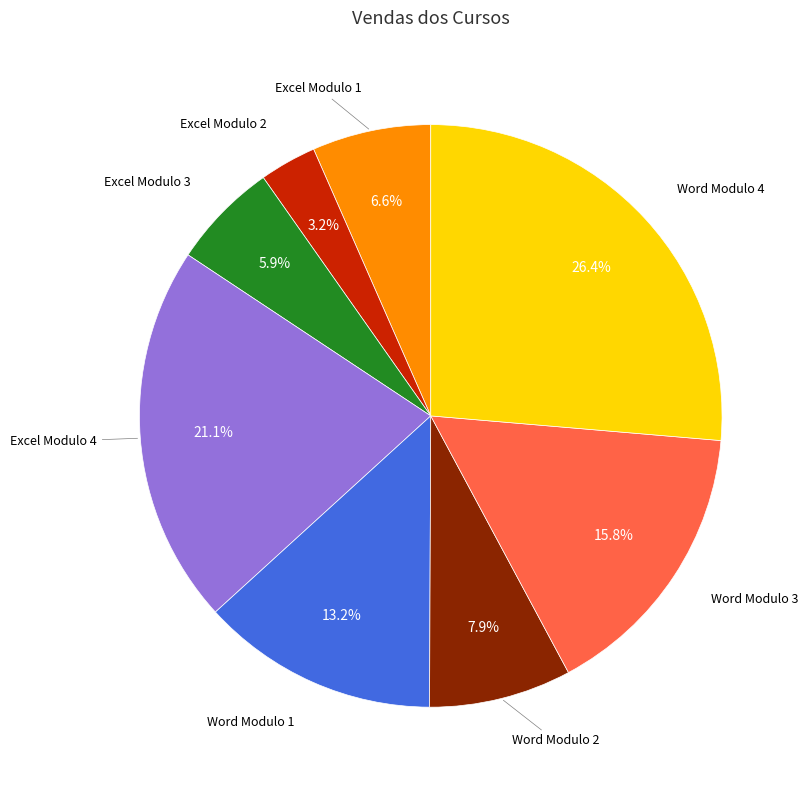

Is there a majority slice in this chart?

No